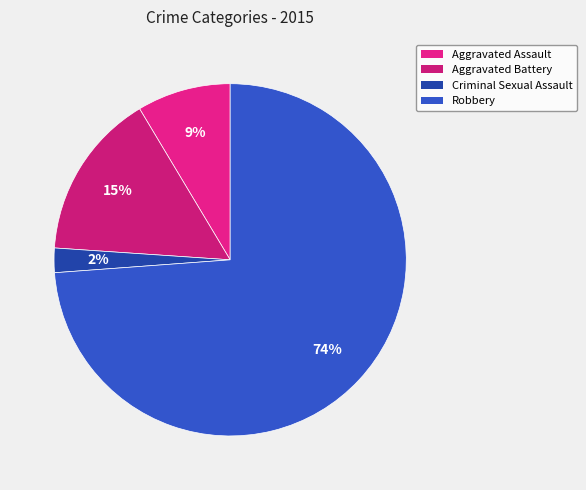

How many segments does this pie chart have?

4